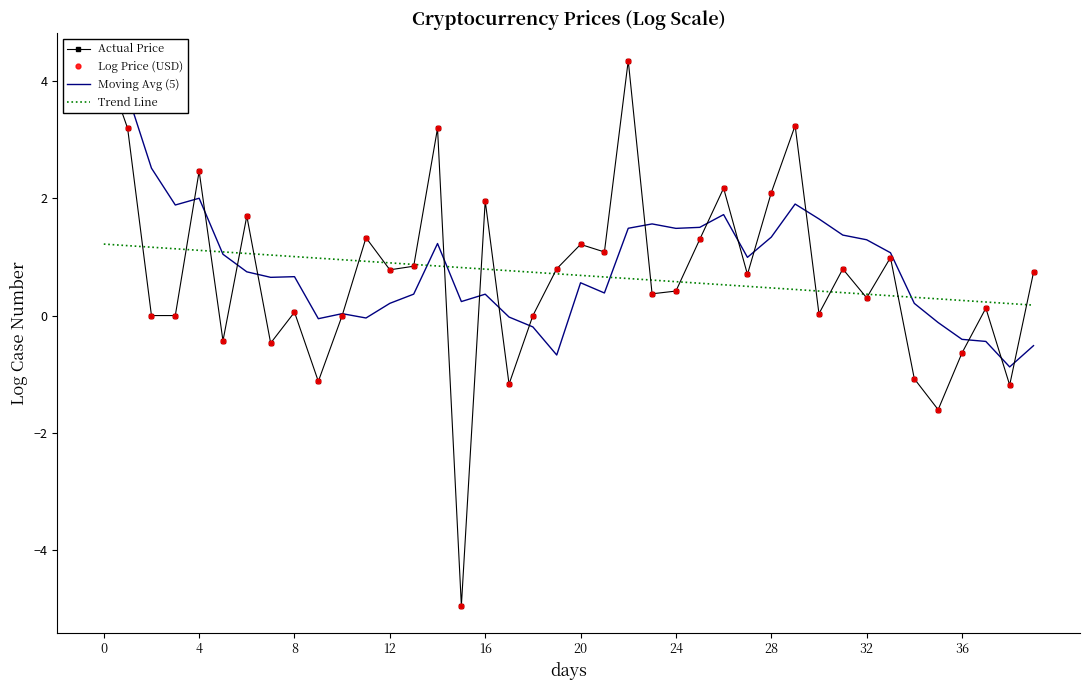

Which series has the largest range (max minus min)?

Actual Price